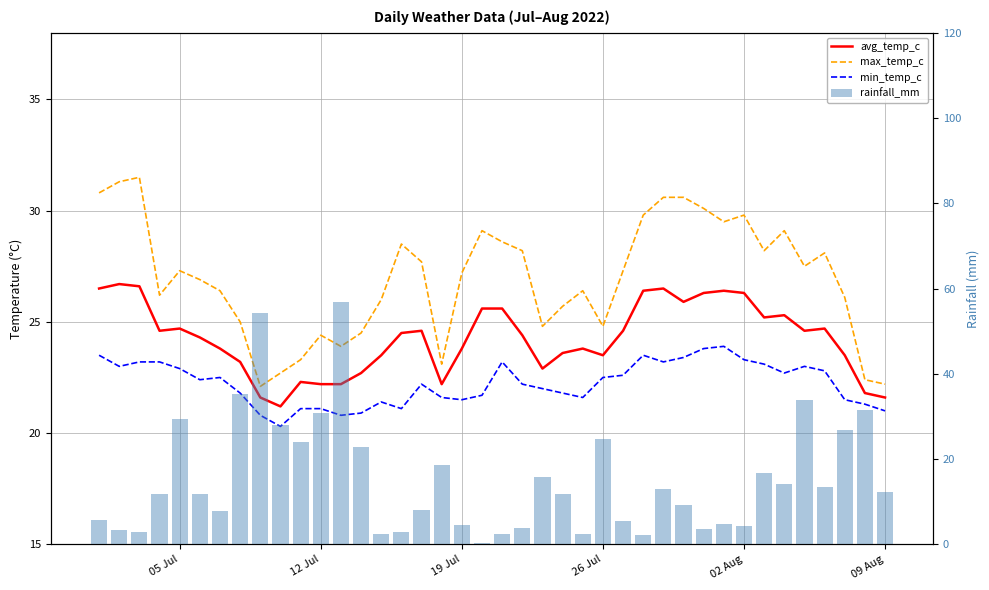

How many values in the min_temp_c series are below 22?

17